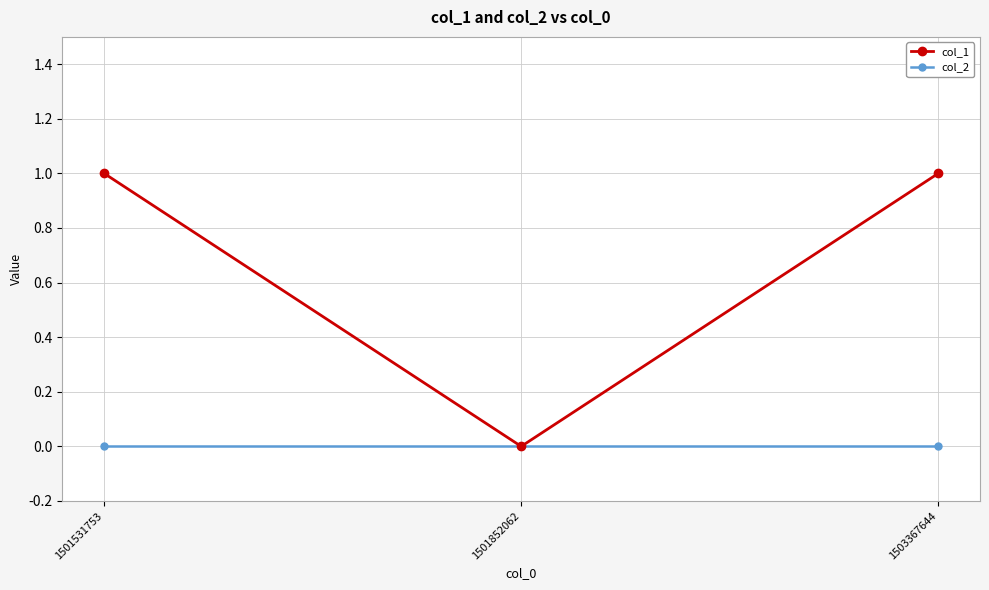

Is it true that col_1 equals 0 at 1501852062?

True